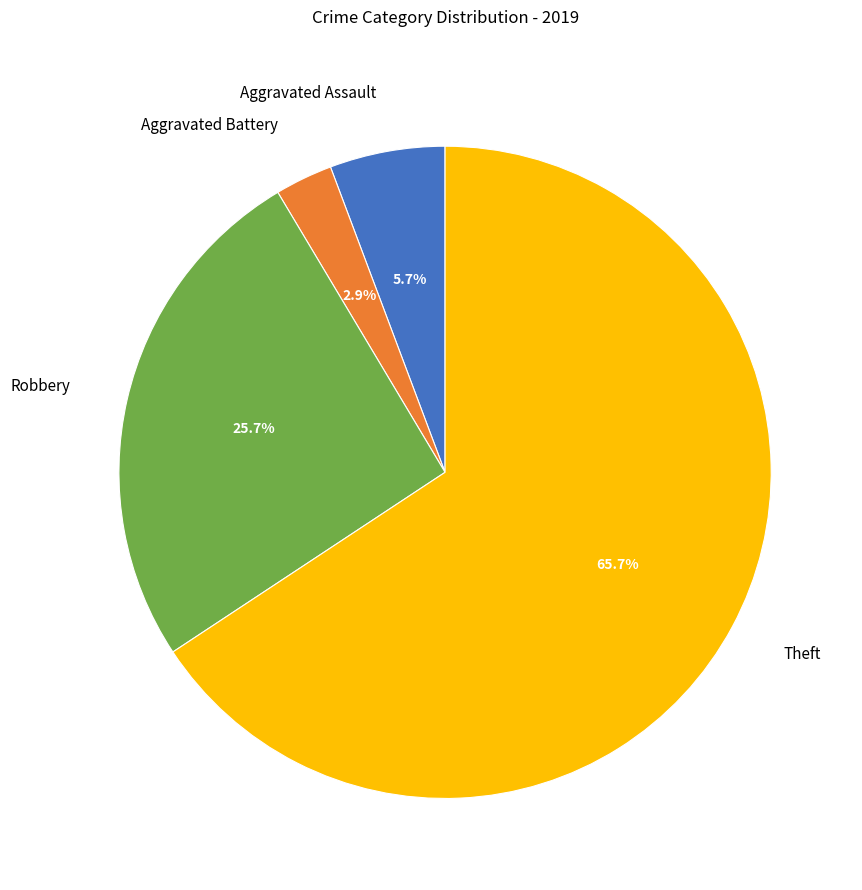

What is the ratio of the value at Robbery to the value at Theft?

0.4